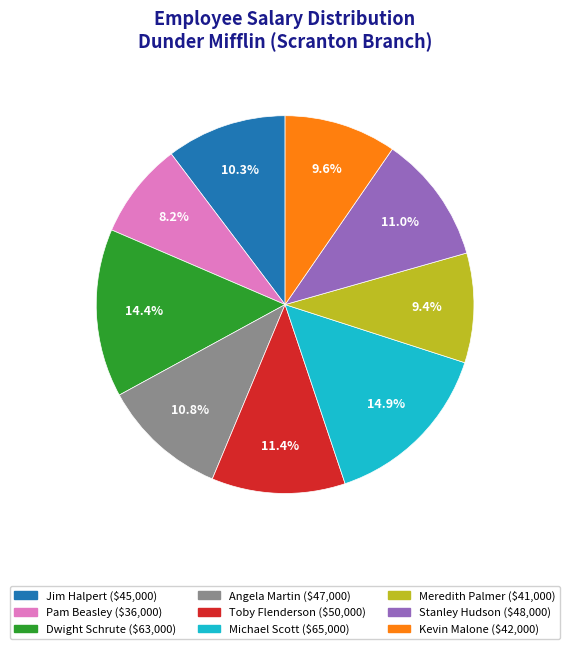

Which has a higher value, Angela Martin or Michael Scott?

Michael Scott